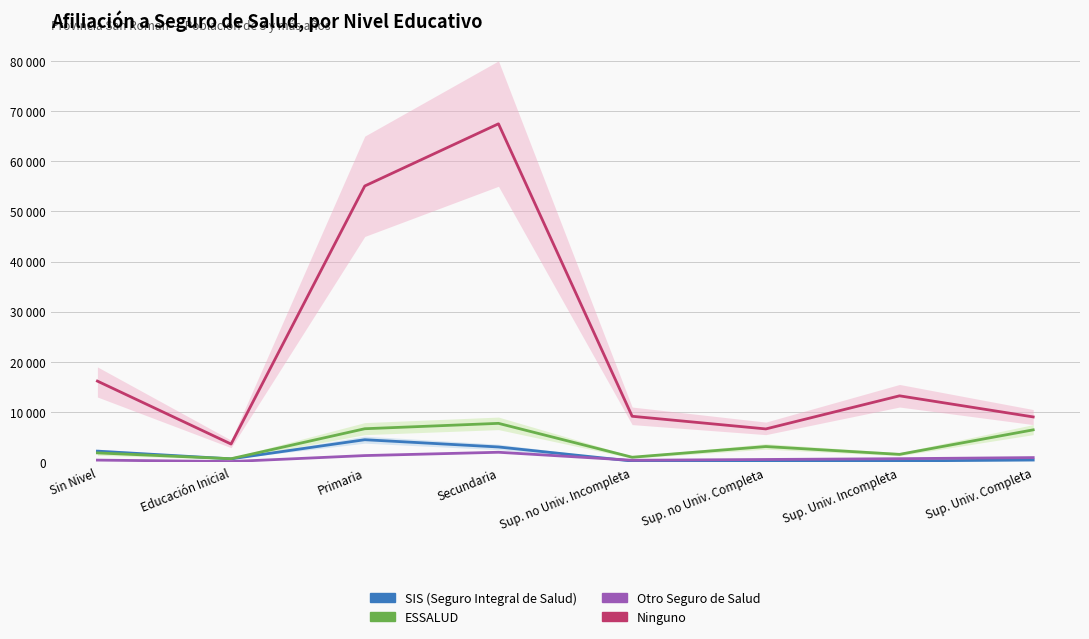

Reading left to right, transcribe all the data shown in this chart.

SIS (Seguro Integral de Salud): 2212	674	4488	3043	235	283	268	436
ESSALUD: 1860	704	6676	7750	998	3127	1570	6455
Otro Seguro de Salud: 425	137	1328	1988	395	551	706	926
Ninguno: 16169	3624	55057	67450	9161	6639	13237	9030